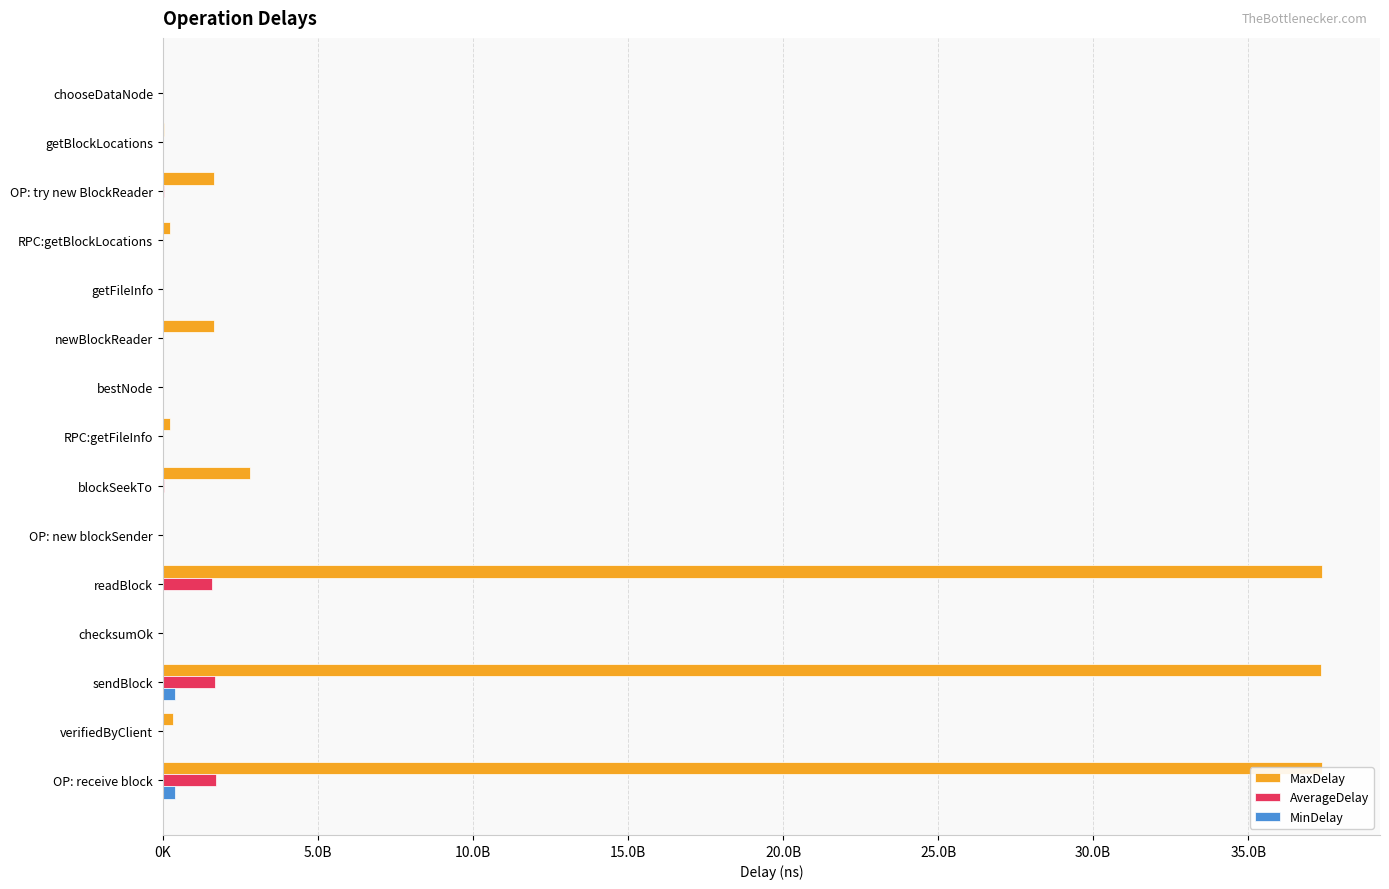

How many bars are there in total?

45